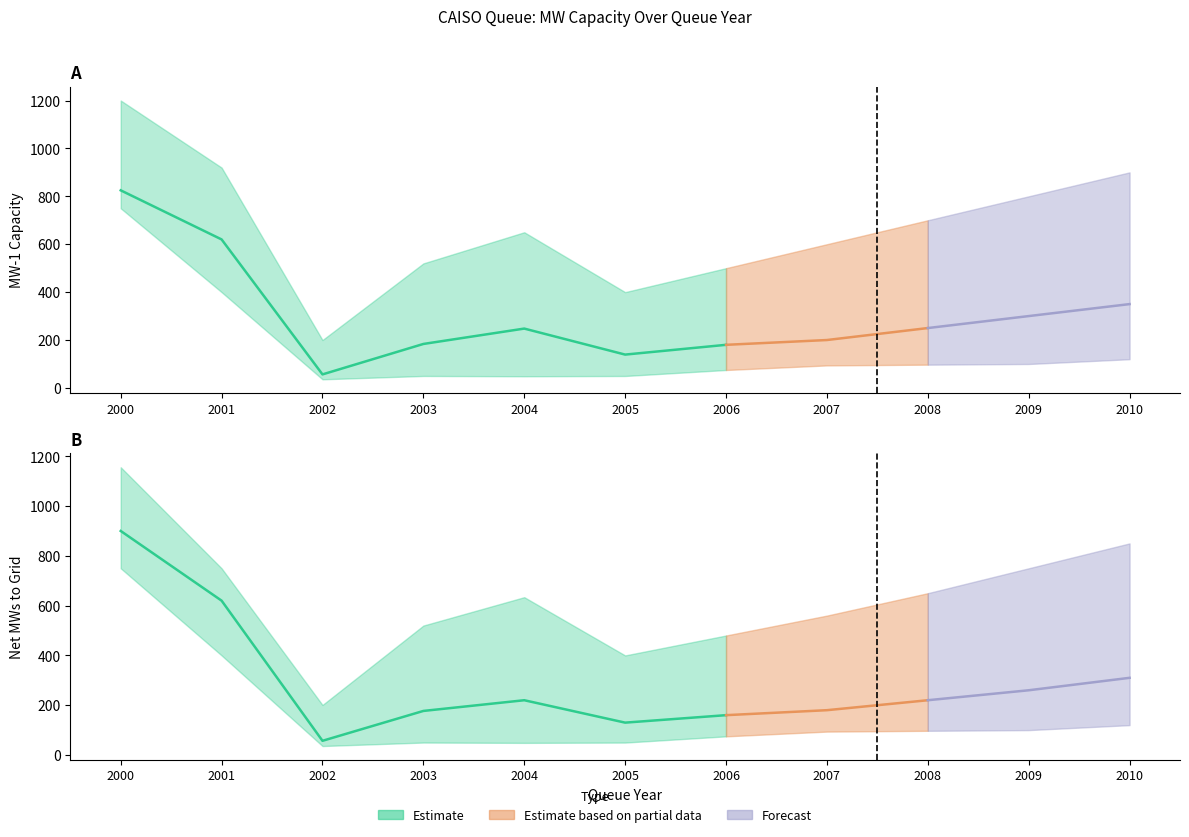

What is the difference between the maximum and minimum values in the NetMW_upper series?

955.0